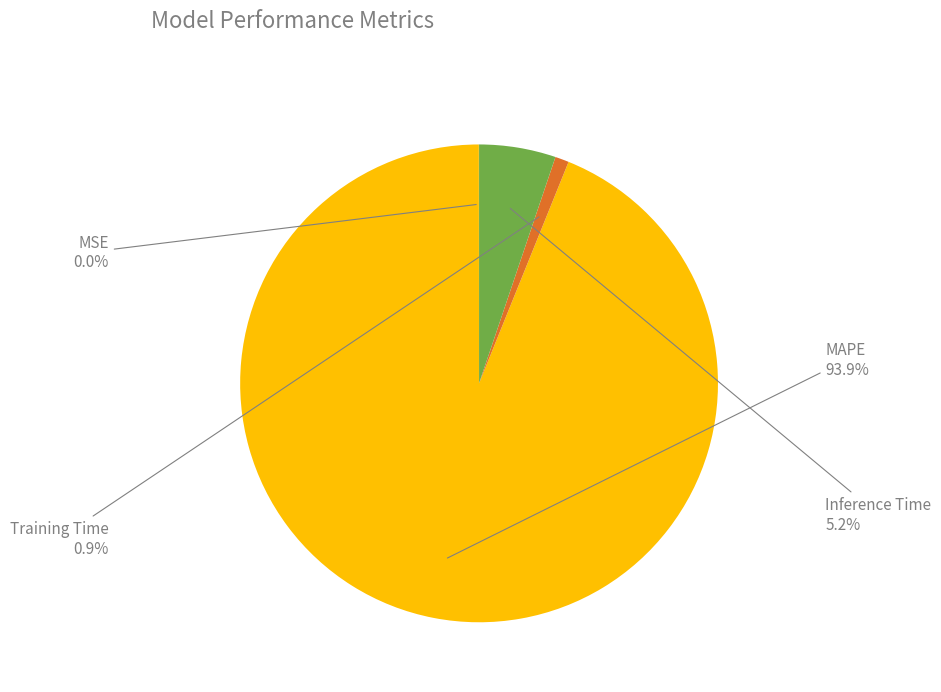

The Inference Time slice represents 5% of the pie. True or false?

True